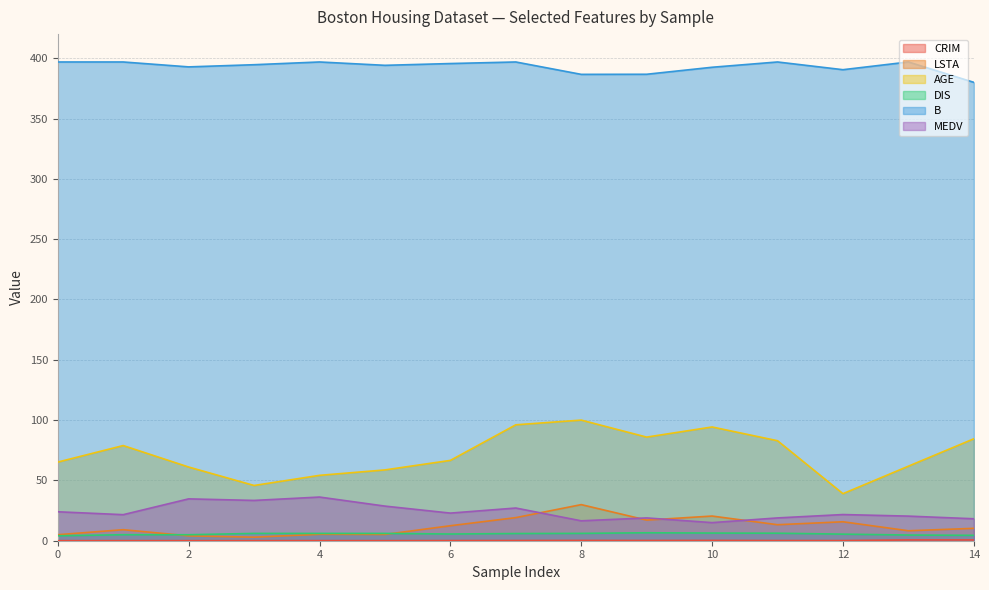

Reading left to right, extract all data points from this chart.

CRIM: 0.0=0.0	0.02731=0.0	0.02729=0.0	0.03237=0.0	0.06905=0.1	0.02985=0.0	0.08829=0.1	0.14455=0.1	0.21124=0.2	0.17004=0.2	0.22489=0.2	0.11747=0.1	0.09378=0.1	0.62976=0.6	0.63796=0.6
LSTA: 0.0=5.0	0.02731=9.1	0.02729=4.0	0.03237=2.9	0.06905=5.3	0.02985=5.2	0.08829=12.4	0.14455=19.1	0.21124=29.9	0.17004=17.1	0.22489=20.4	0.11747=13.3	0.09378=15.7	0.62976=8.3	0.63796=10.3
AGE: 0.0=65.2	0.02731=78.9	0.02729=61.1	0.03237=45.8	0.06905=54.2	0.02985=58.7	0.08829=66.6	0.14455=96.1	0.21124=100.0	0.17004=85.9	0.22489=94.3	0.11747=82.9	0.09378=39.0	0.62976=61.8	0.63796=84.5
DIS: 0.0=4.1	0.02731=5.0	0.02729=5.0	0.03237=6.1	0.06905=6.1	0.02985=6.1	0.08829=5.6	0.14455=6.0	0.21124=6.1	0.17004=6.6	0.22489=6.3	0.11747=6.2	0.09378=5.5	0.62976=4.7	0.63796=4.5
B: 0.0=396.9	0.02731=396.9	0.02729=392.8	0.03237=394.6	0.06905=396.9	0.02985=394.1	0.08829=395.6	0.14455=396.9	0.21124=386.6	0.17004=386.7	0.22489=392.5	0.11747=396.9	0.09378=390.5	0.62976=396.9	0.63796=380.0
MEDV: 0.0=24.0	0.02731=21.6	0.02729=34.7	0.03237=33.4	0.06905=36.2	0.02985=28.7	0.08829=22.9	0.14455=27.1	0.21124=16.5	0.17004=18.9	0.22489=15.0	0.11747=18.9	0.09378=21.7	0.62976=20.4	0.63796=18.2